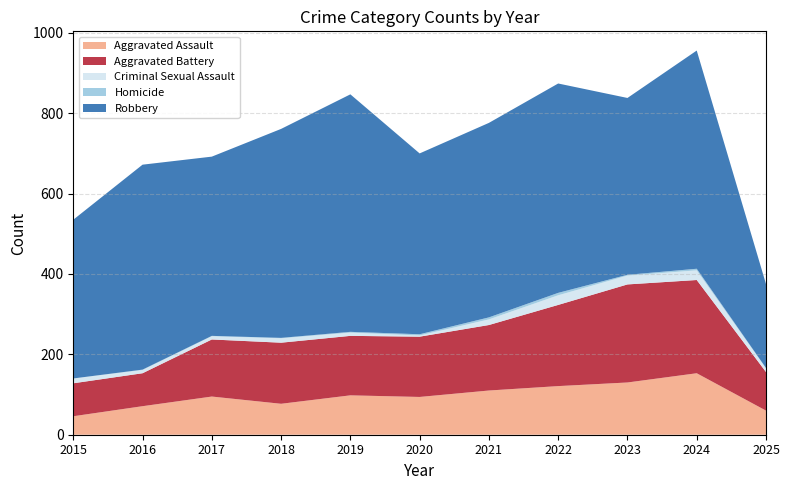

At which label does Aggravated Assault first exceed 95?

2019